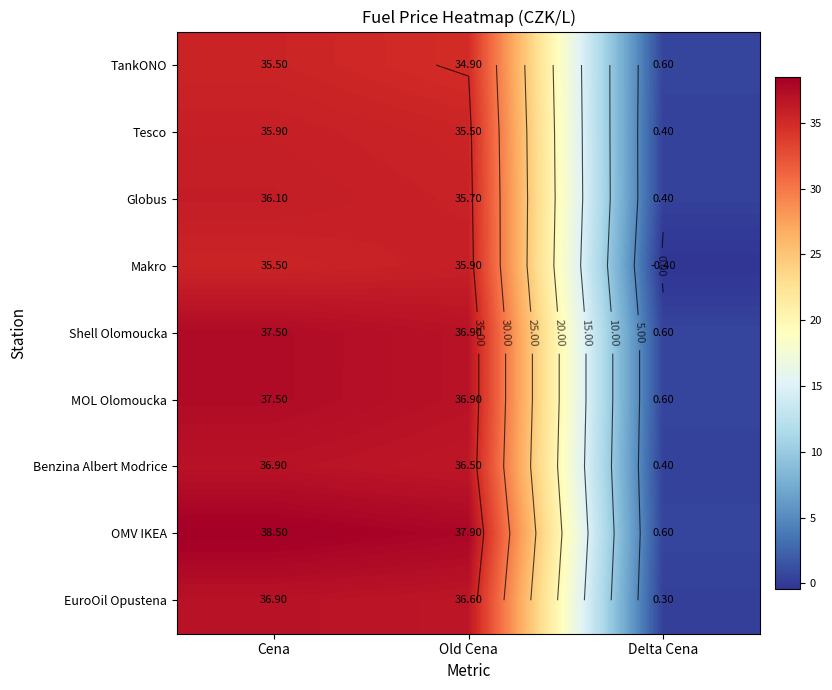

At which category is the sum across all series the highest?

Cena